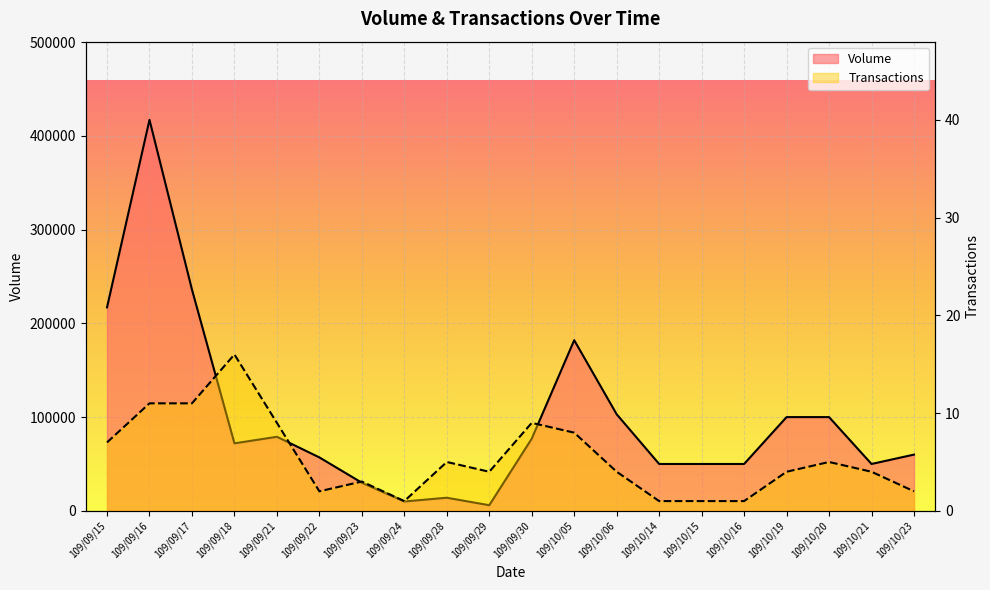

At which label does Transactions reach its minimum?

109/09/24